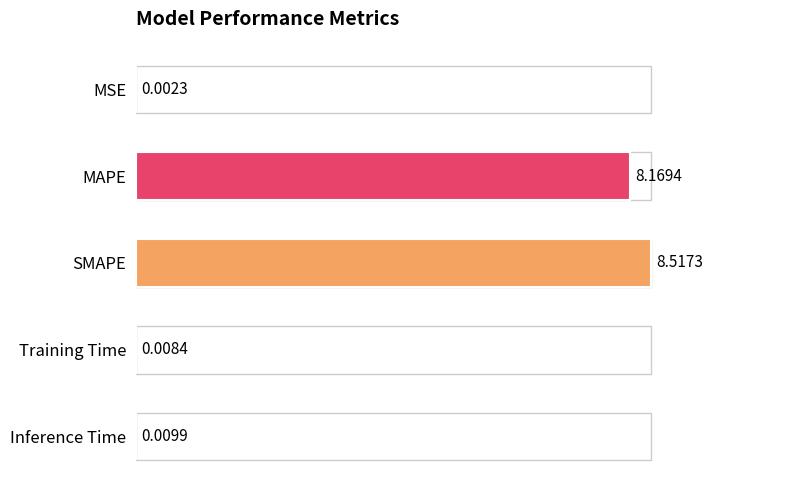

What is the change in value from SMAPE to Inference Time?

-8.5